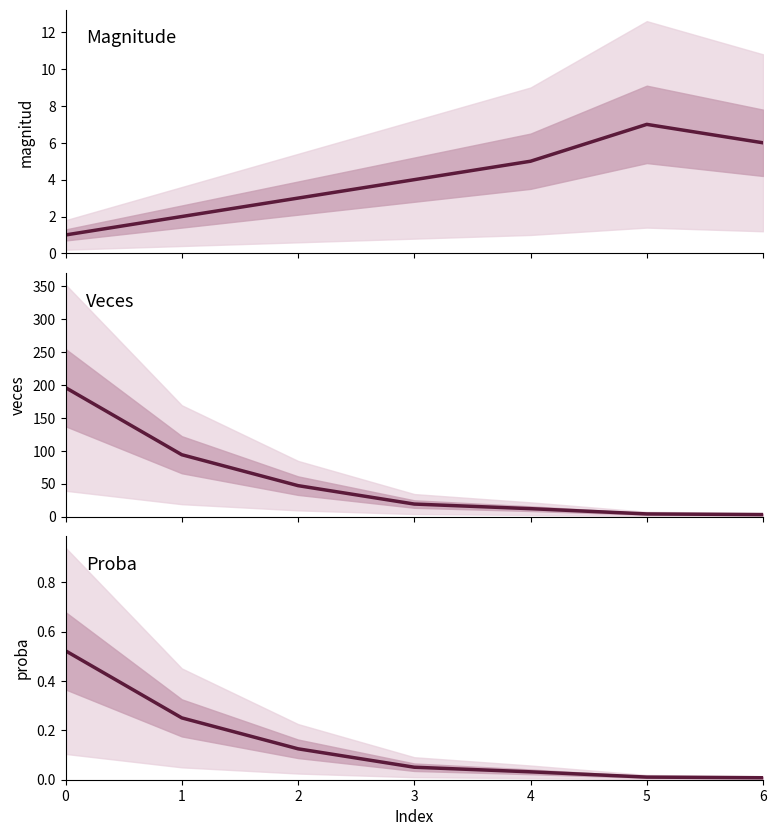

List the series in order of their peak value, highest first.

veces, magnitud, proba